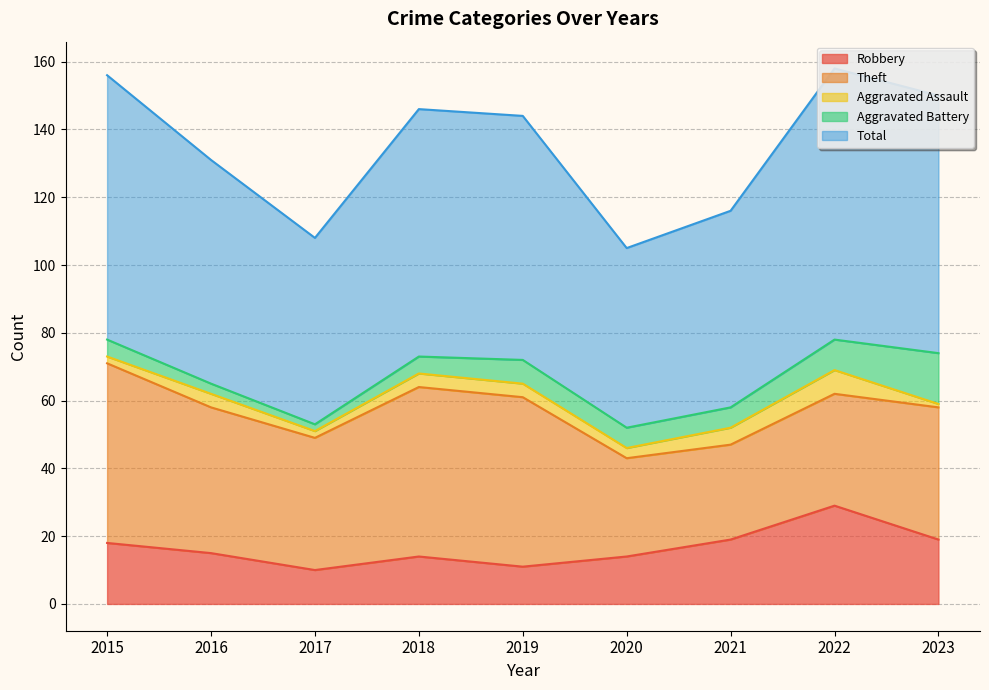

How many values in the Theft series are below 39?

3